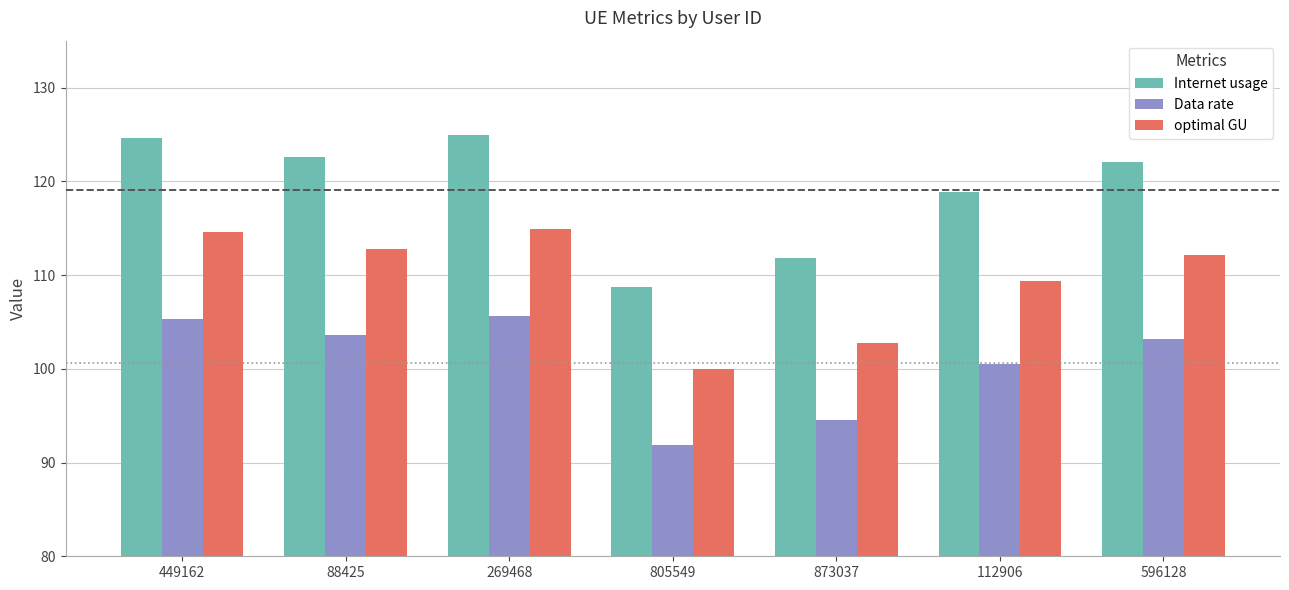

The Internet usage series shows 108.7 at 805549. True or false?

True